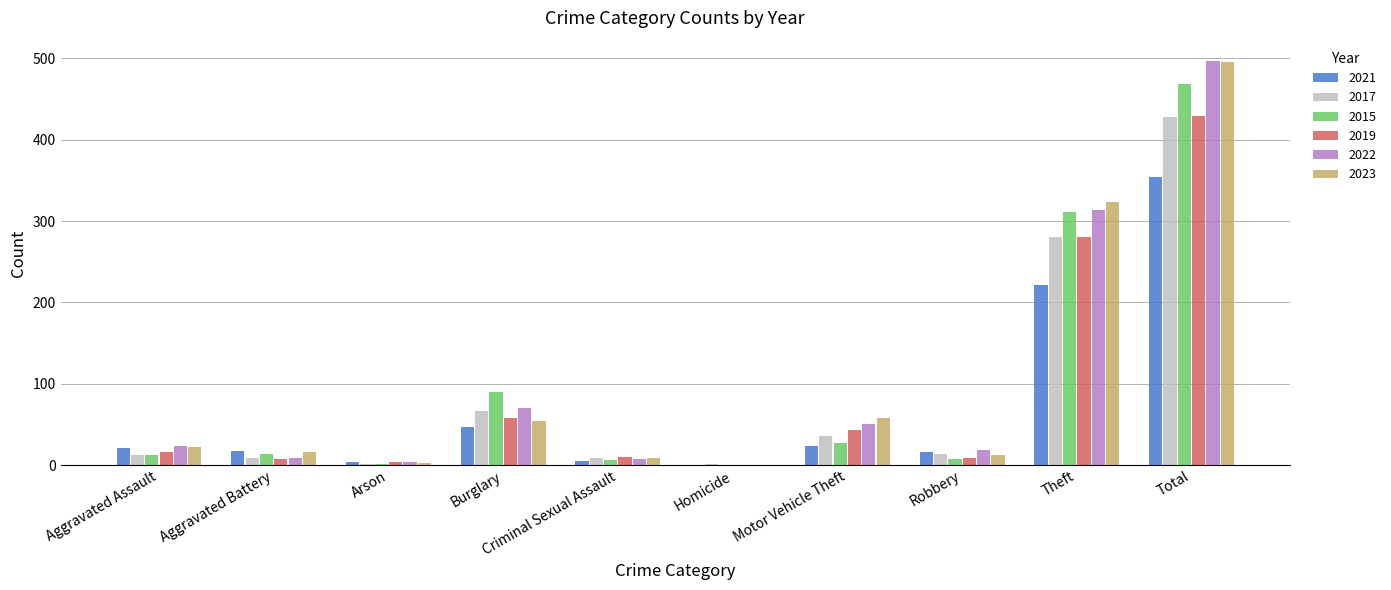

At which category does the chart reach its peak across all series?

Total